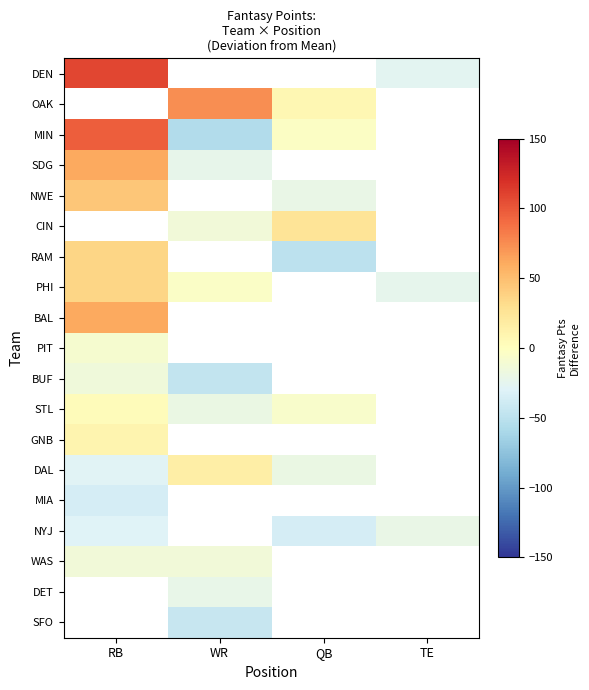

How many values in NWE are below zero?

1